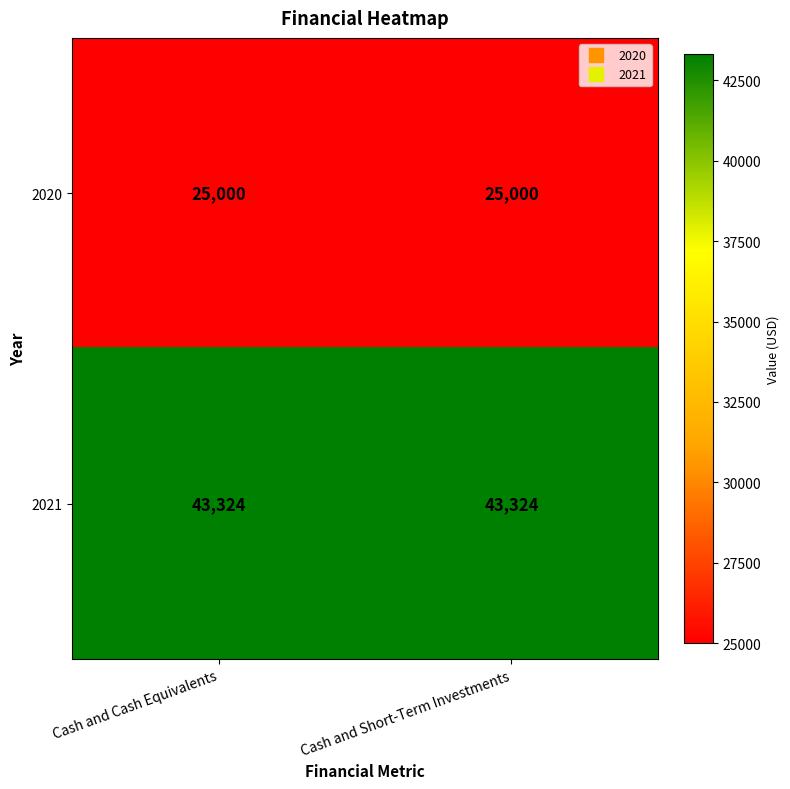

What is the smallest value displayed?

25000